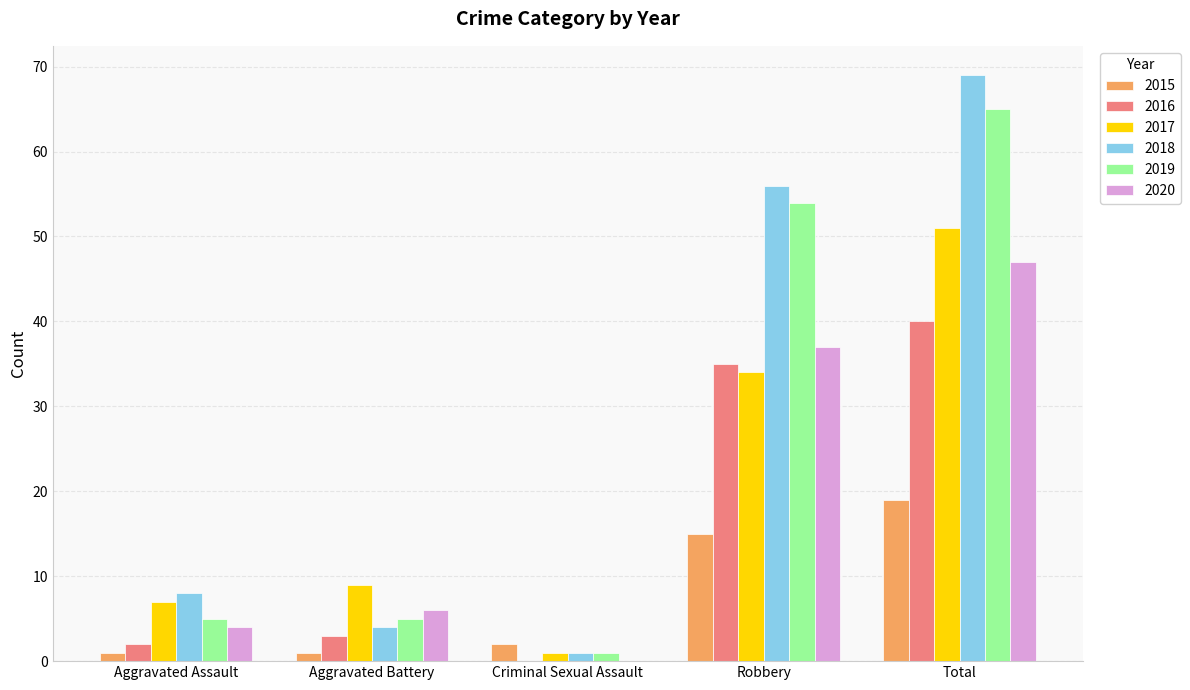

What is the total value across all series at Criminal Sexual Assault?

5